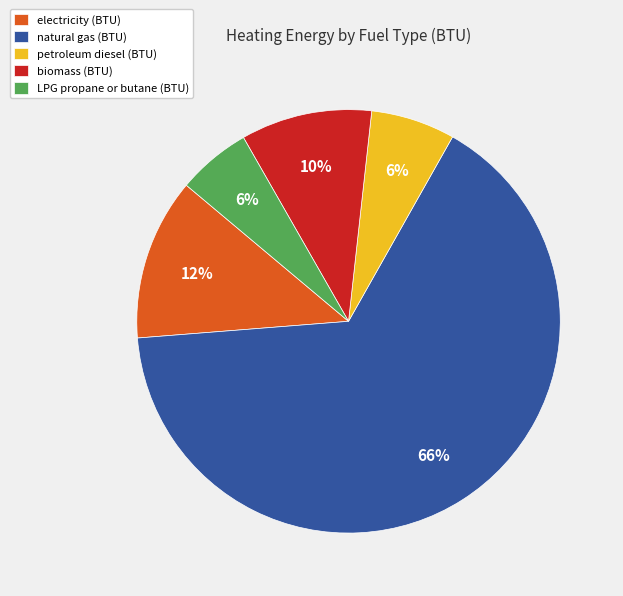

Does natural gas (BTU) account for over 50% of the chart?

Yes